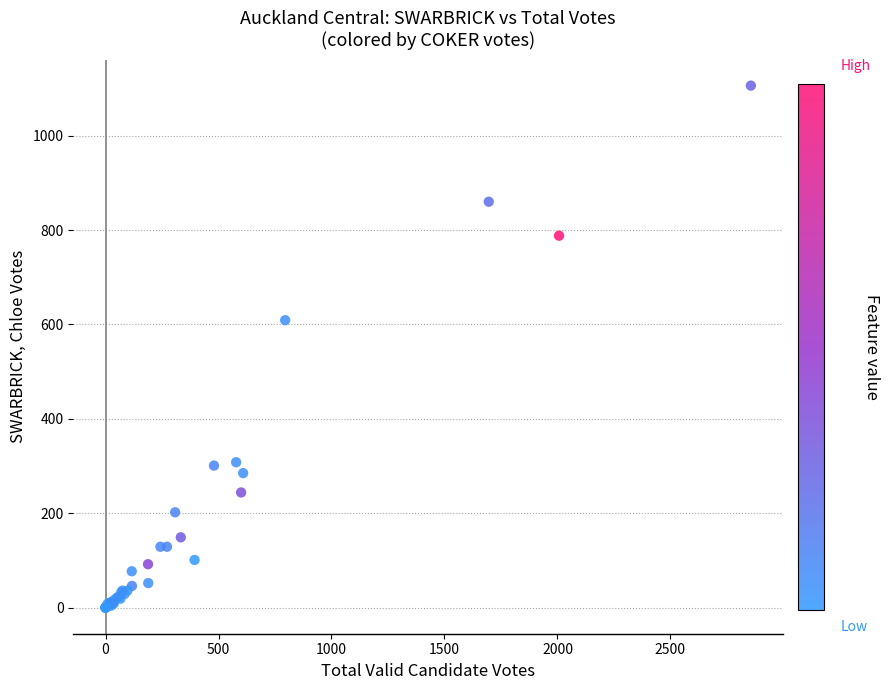

What Y value in the scatter plot is closest to 553?

609